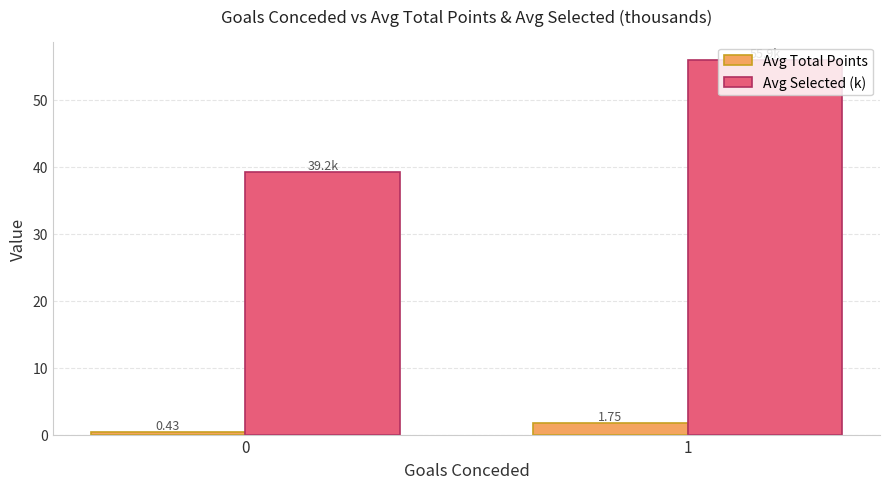

Where does the Avg Selected (k) series first go above 55?

1